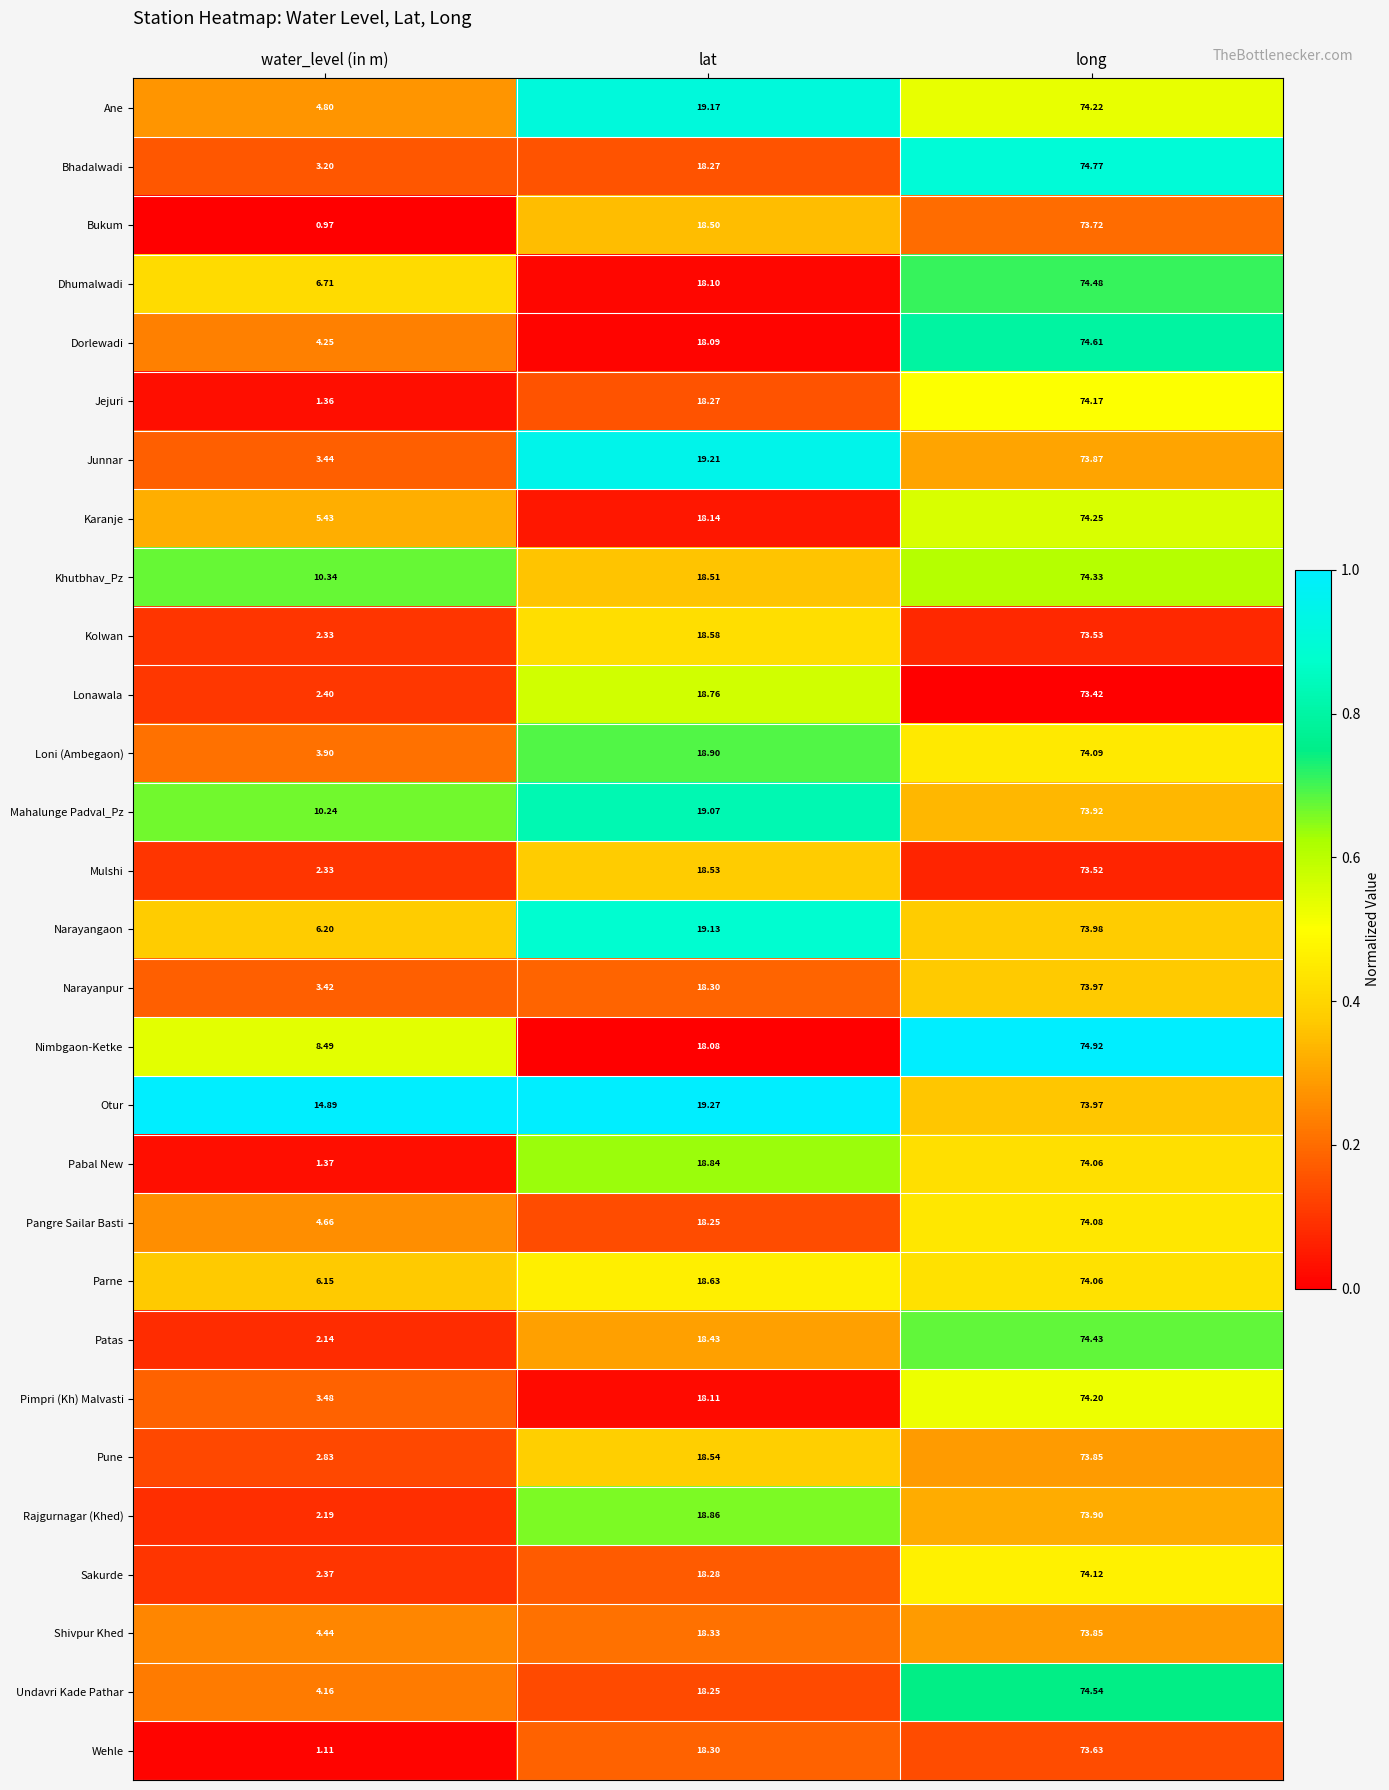

At which category does the chart reach its minimum across all series?

water_level (in m)